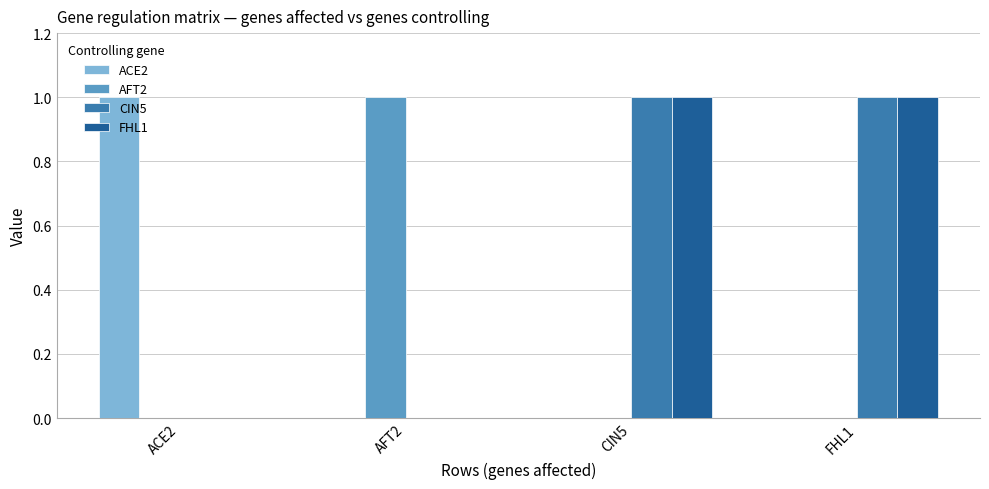

What is the sum of the FHL1 values at AFT2 and CIN5?

1